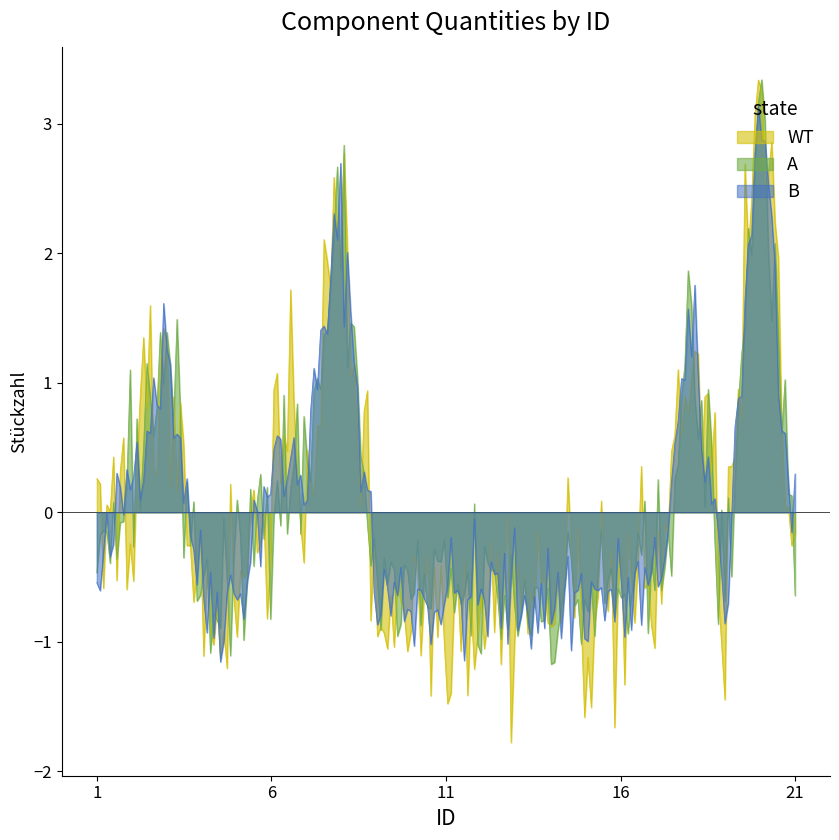

True or false: the data shows 2 at 17.

False